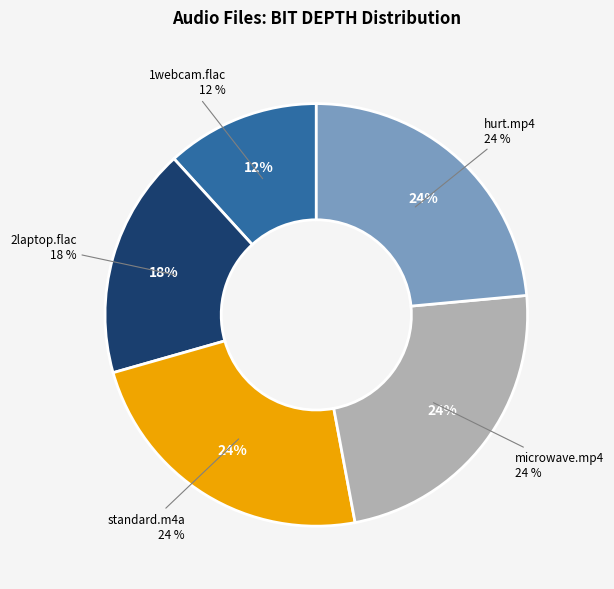

Count the number of slices in the pie.

5